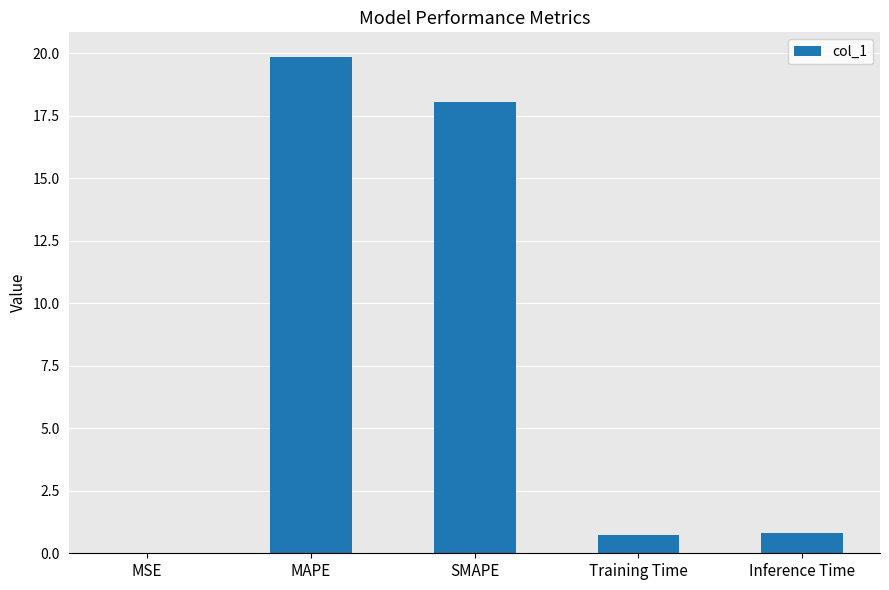

Which has a higher value, Training Time or SMAPE?

SMAPE